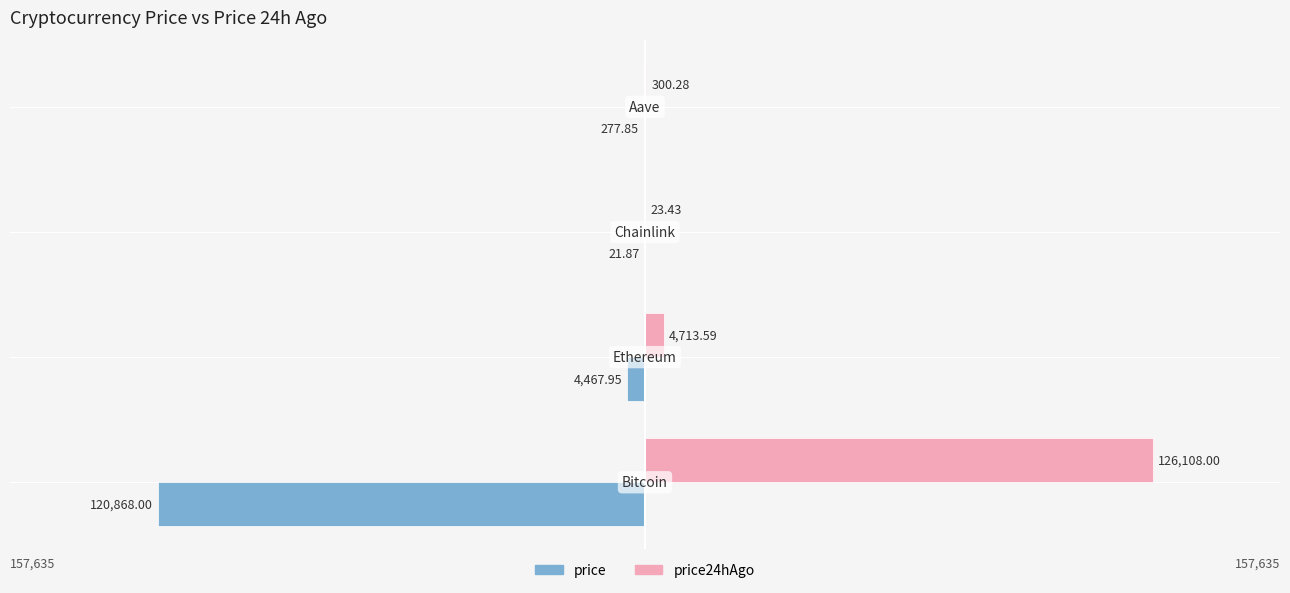

What is the difference between the maximum and minimum values in the price24hAgo series?

126084.6